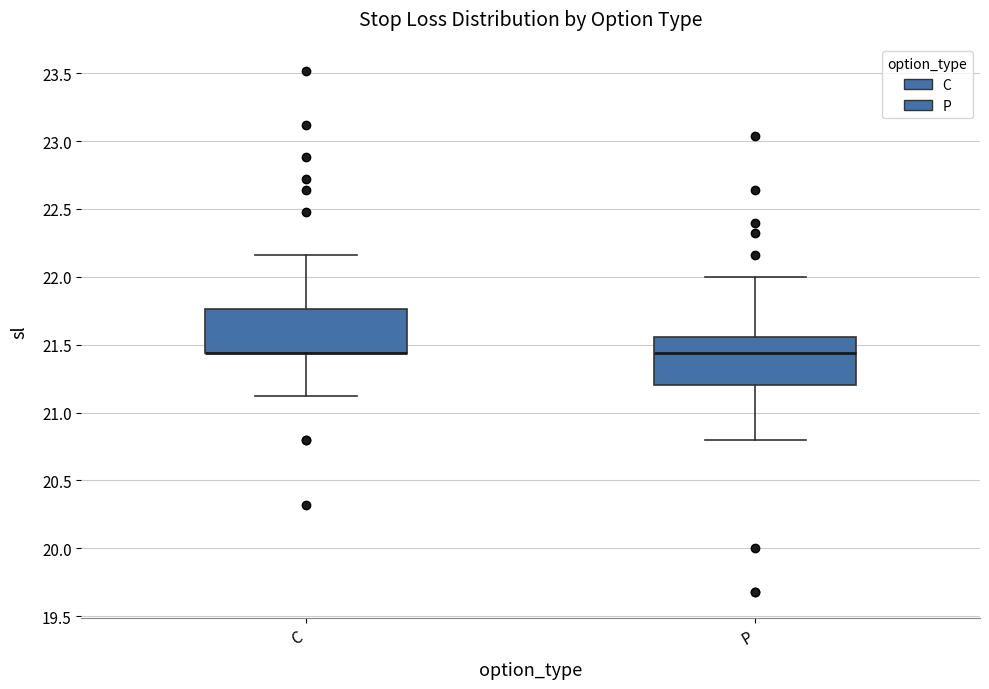

Reading left to right, read every box against the y-axis: the position of its median line, the range the box covers, and the ends of its whiskers. The values are not printed on the chart, so give them approximately, as read against the axis.

C: median 21.45 (drawn on the box's lower edge), box 21.45 to 21.75, whiskers 21.10 to 22.15
P: median 21.45, box 21.20 to 21.55, whiskers 20.80 to 22.00